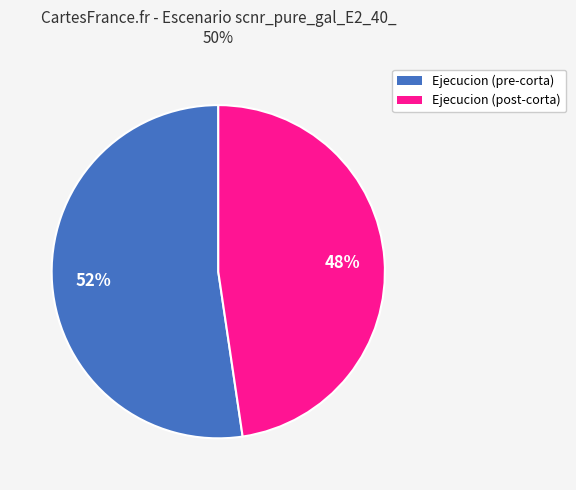

Does any single category account for the majority?

Yes